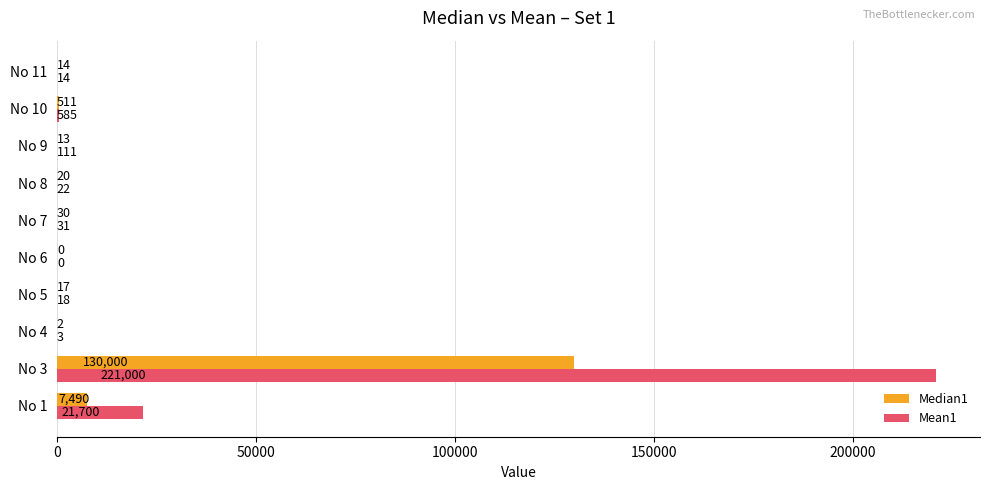

What is the total value across all series at No 1?

29190.0